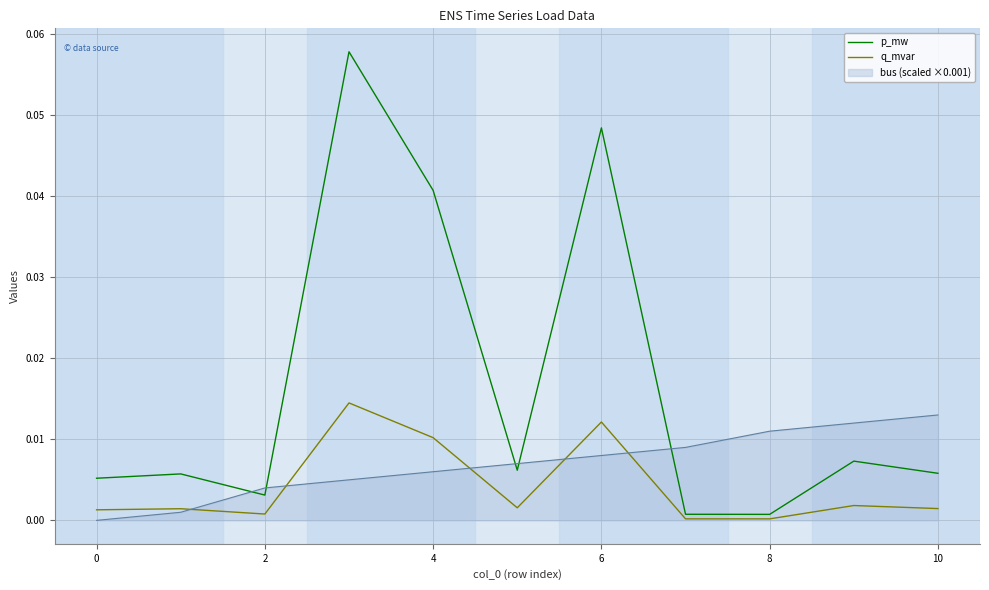

Which series has the widest spread of values?

p_mw